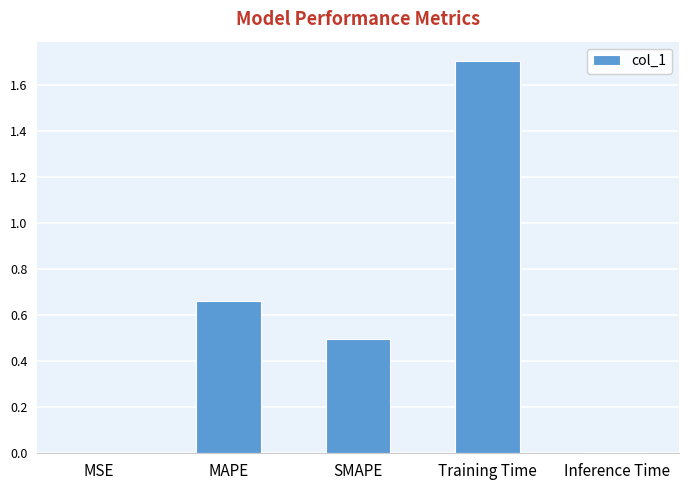

What is the change in value from SMAPE to Training Time?

+1.2